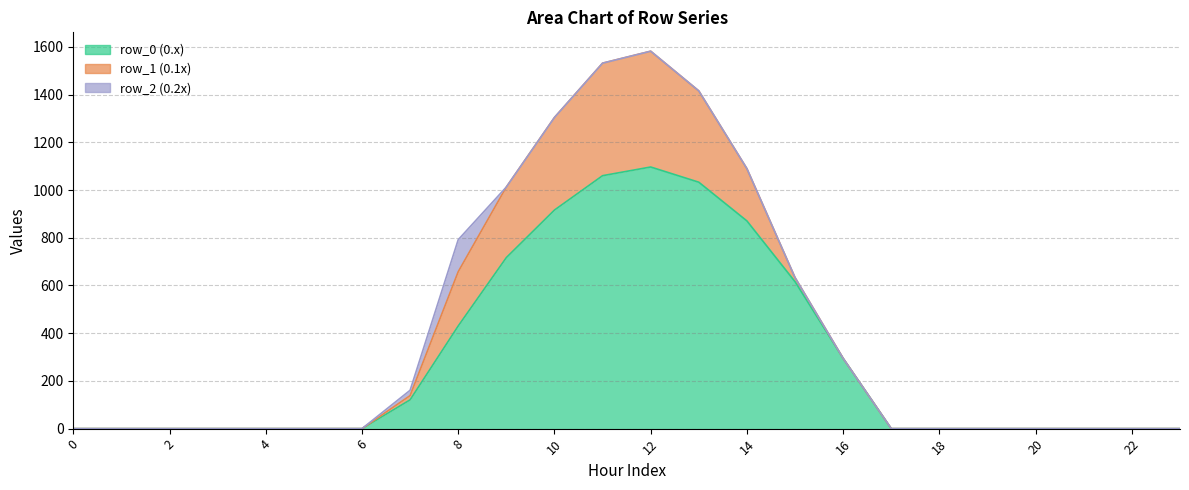

Which series changed the most between 3 and 17?

row_0